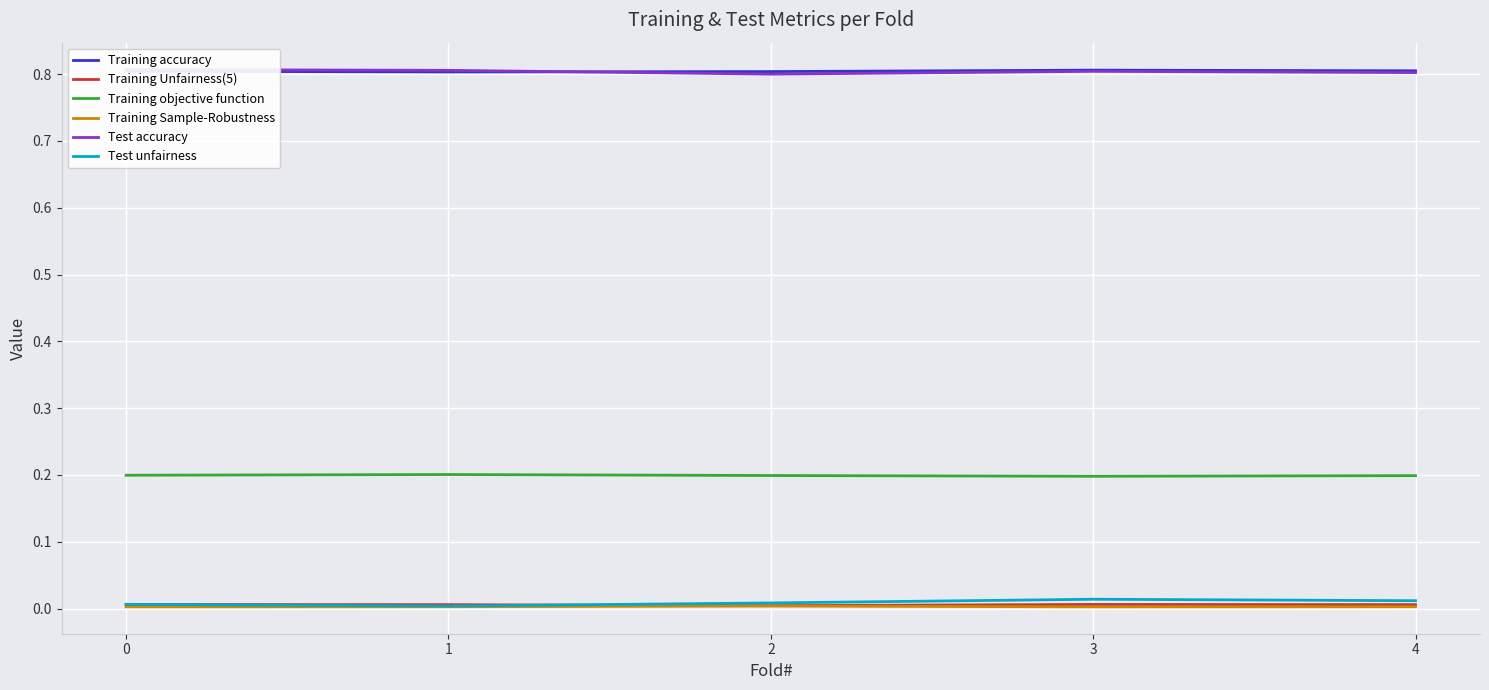

What is the difference between the highest and lowest values at 2?

0.8